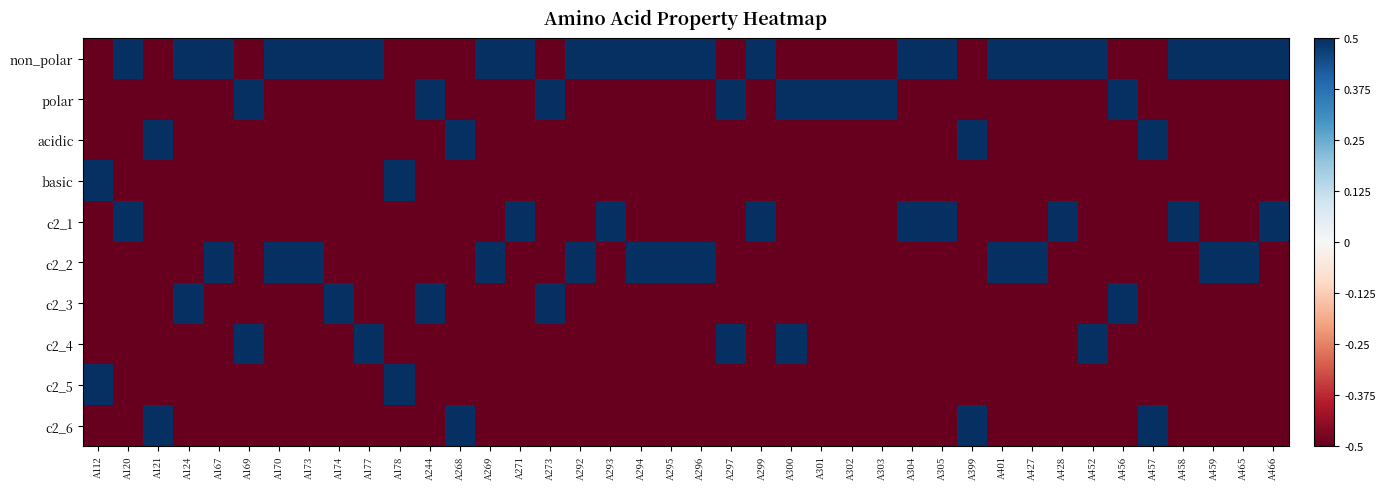

What is the minimum value shown in the chart?

-0.5